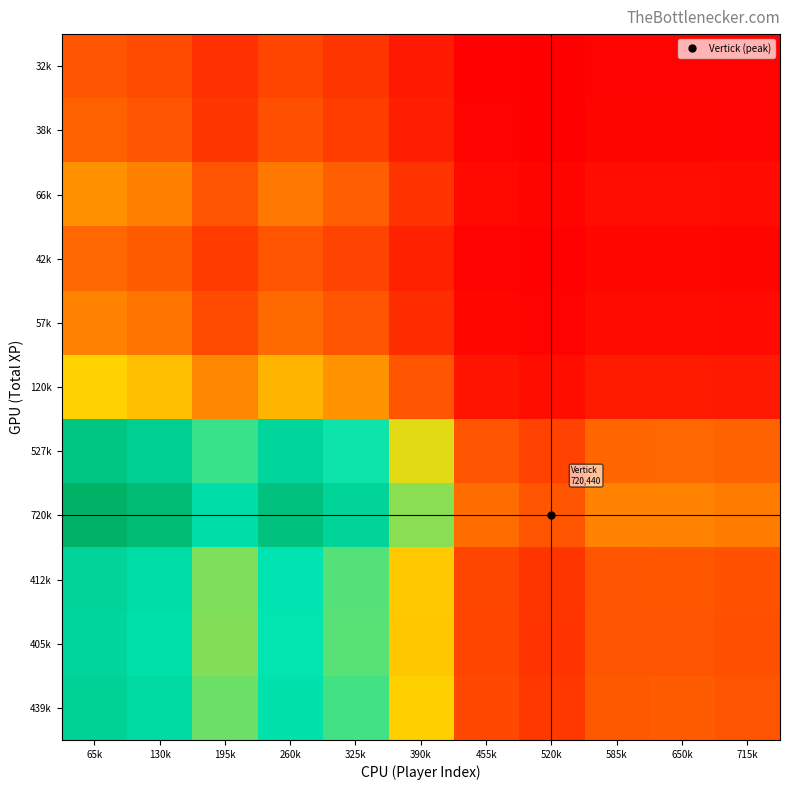

How many categories are shown in the chart?

11